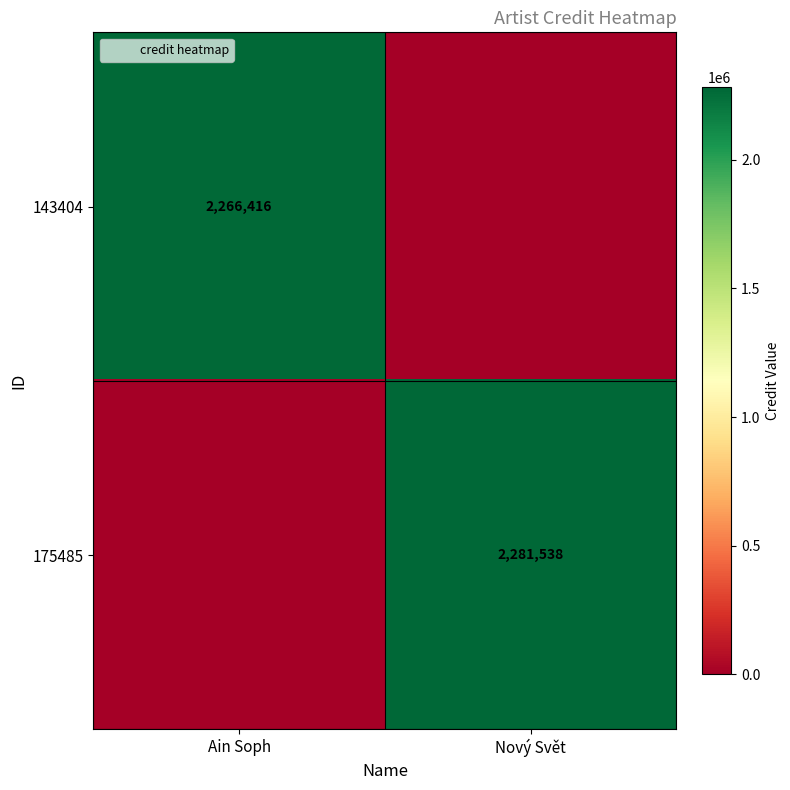

At which category does the chart reach its peak across all series?

Nový Svět